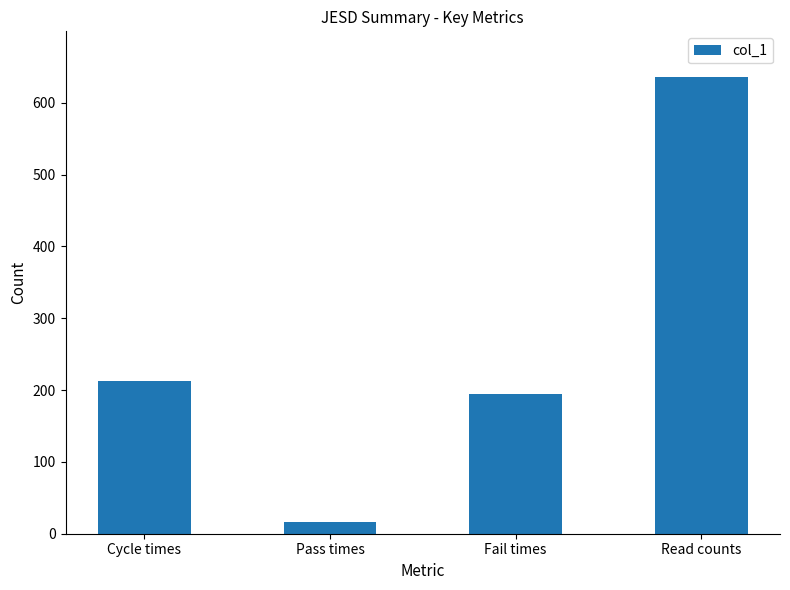

What is the label of the 4th bar from the left?

Read counts